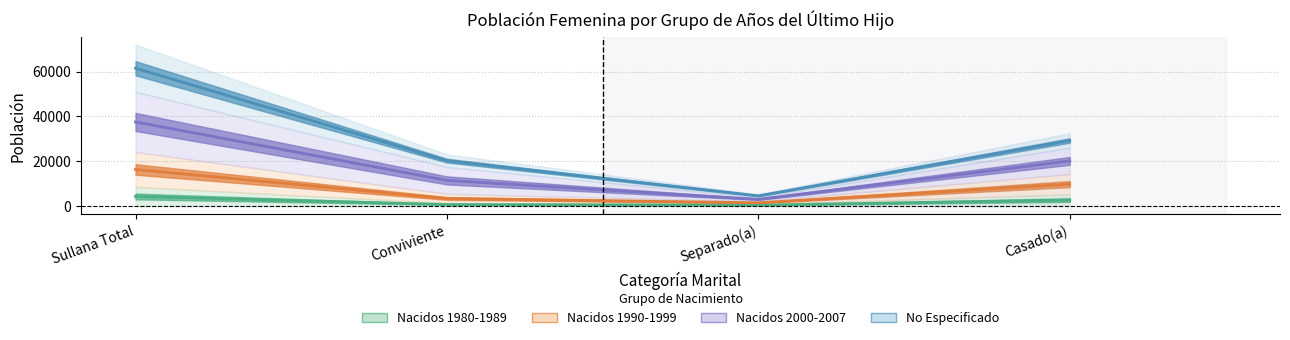

Where is the first local minimum for 1990 A 1999?

Separado(a)